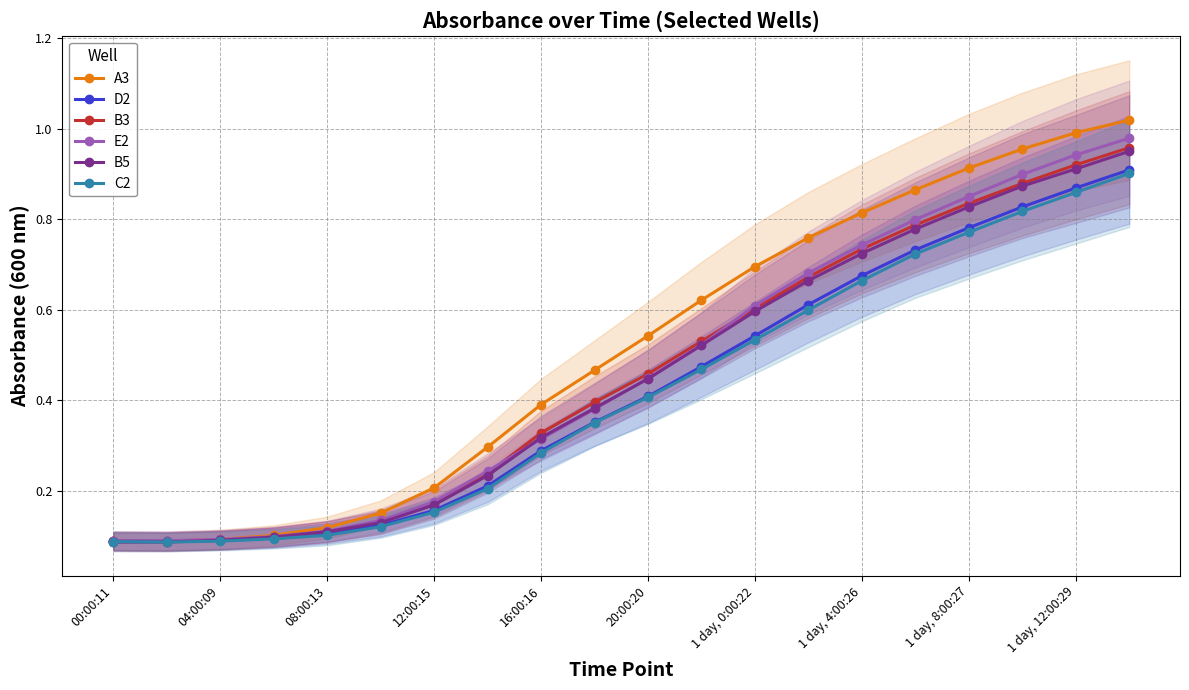

Which series has the largest total across all categories?

A3